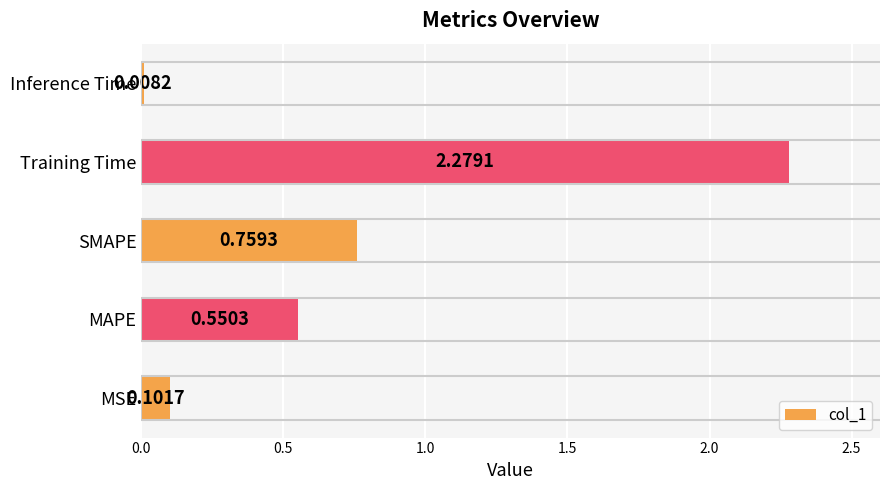

List the labels in order of value, smallest first.

Inference Time, MSE, MAPE, SMAPE, Training Time